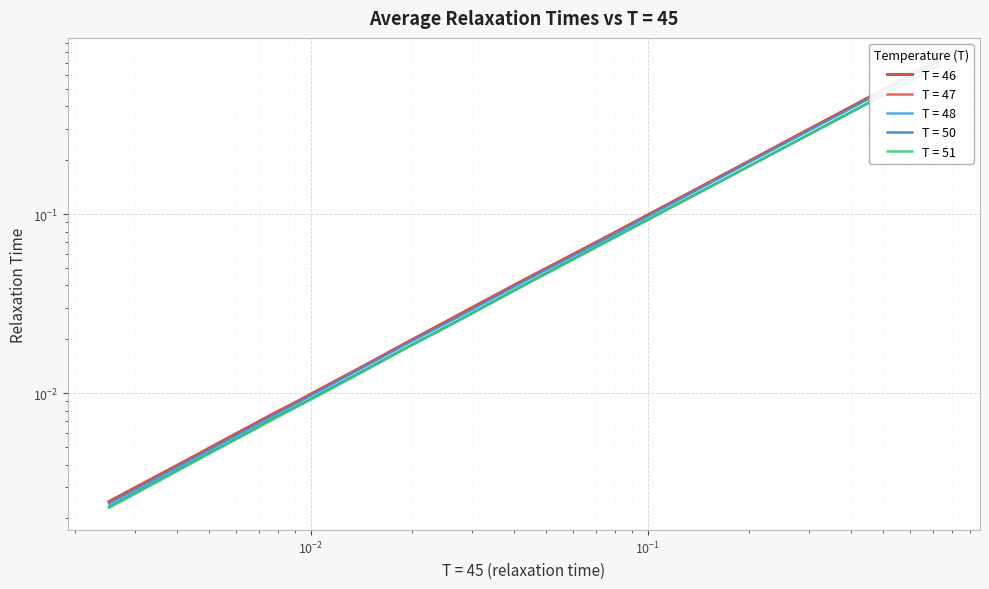

True or false: T = 46 has more than 2 points higher than both neighbors.

False